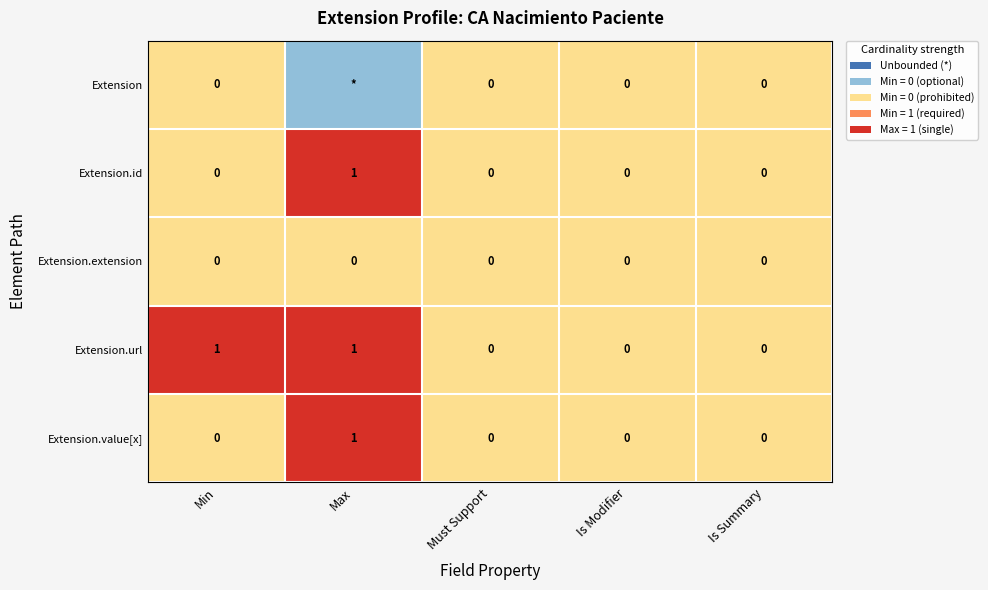

What is the sum of the Extension.url values at Must Support and Min?

1.0